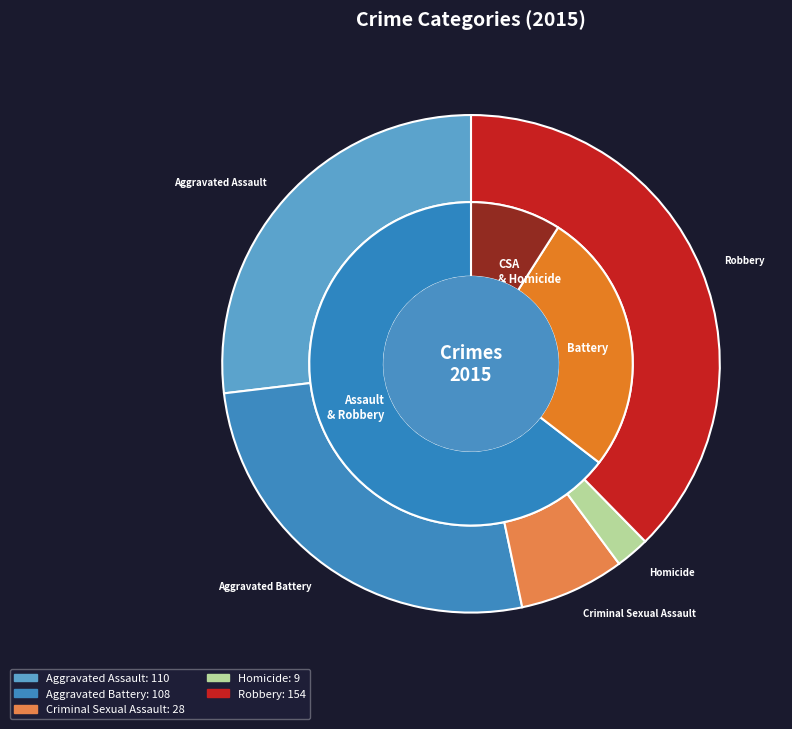

To the nearest percent, what is the difference between the largest and smallest slice percentages?

35%